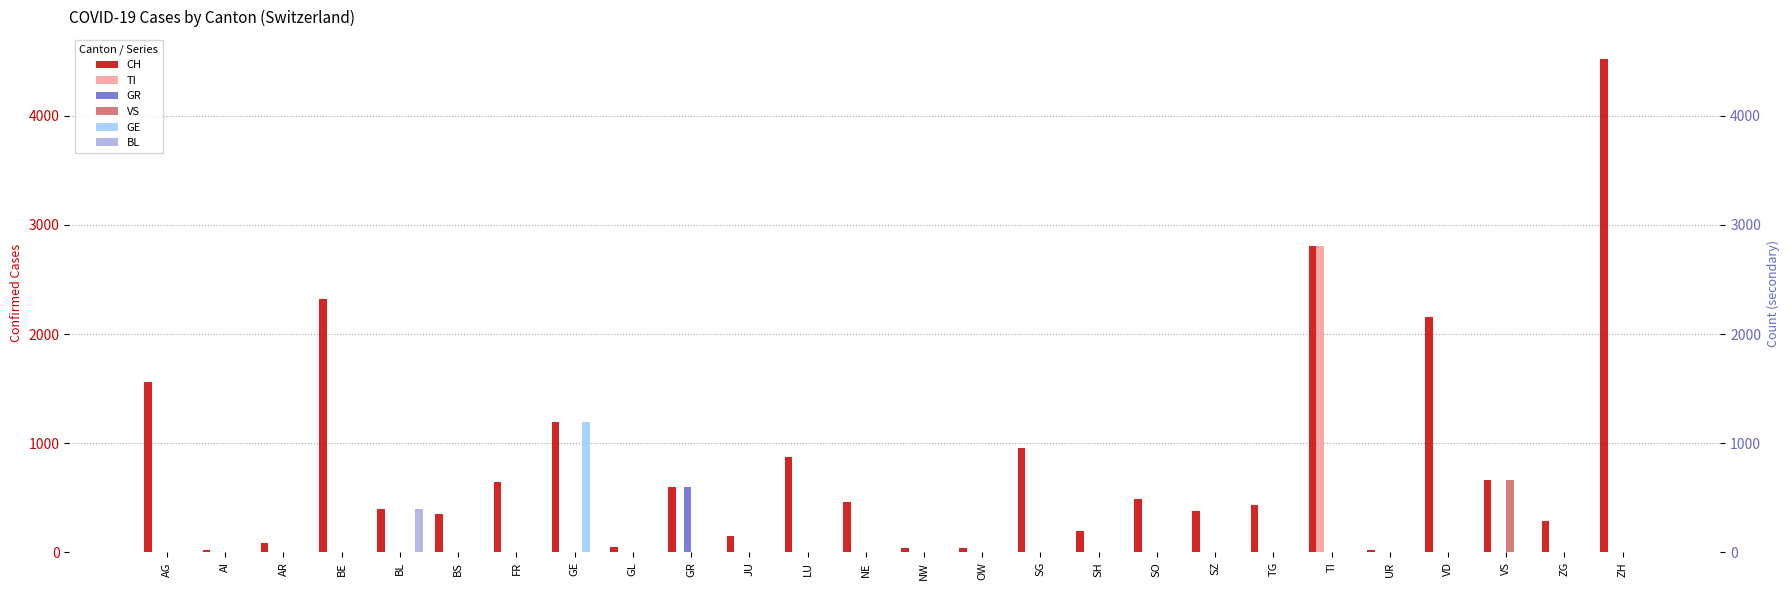

Rank the categories by GR value from lowest to highest.

AG, AI, AR, BE, BL, BS, FR, GE, GL, JU, LU, NE, NW, OW, SG, SH, SO, SZ, TG, TI, UR, VD, VS, ZG, ZH, GR